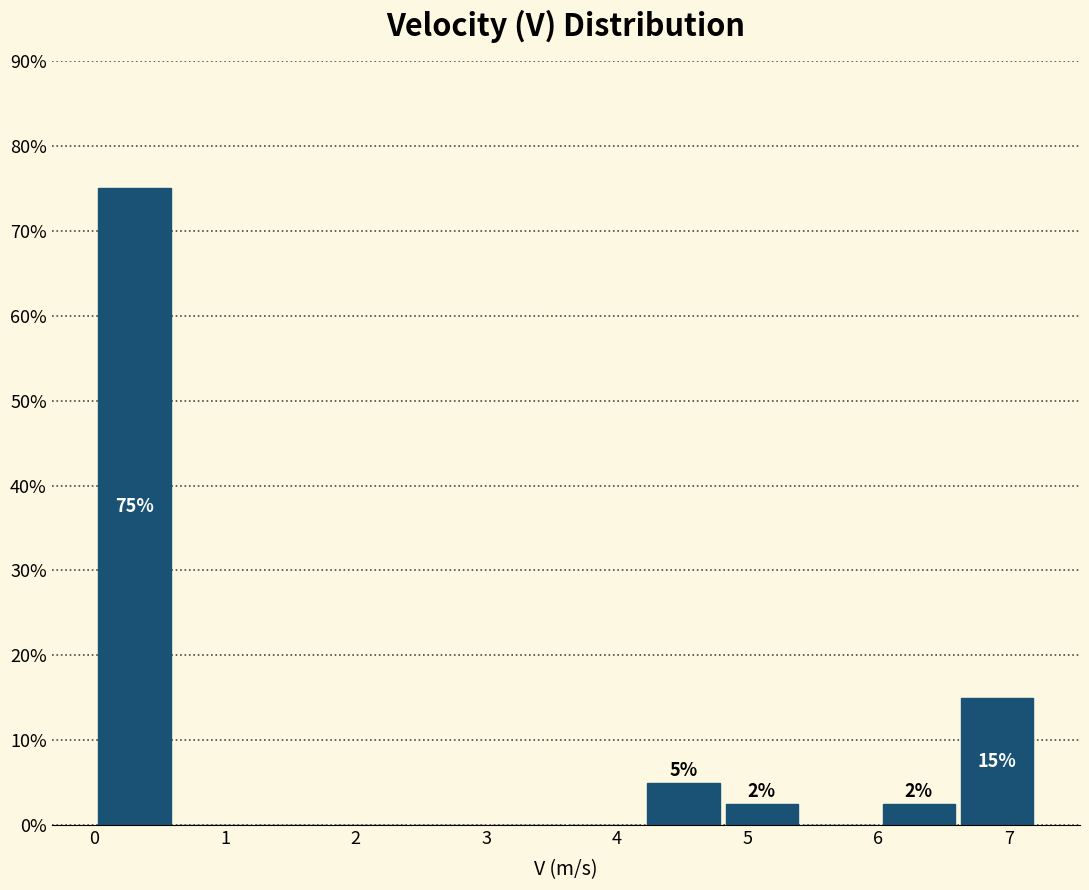

Over which range of the x-axis is the bar tallest?

0.0 to 0.6